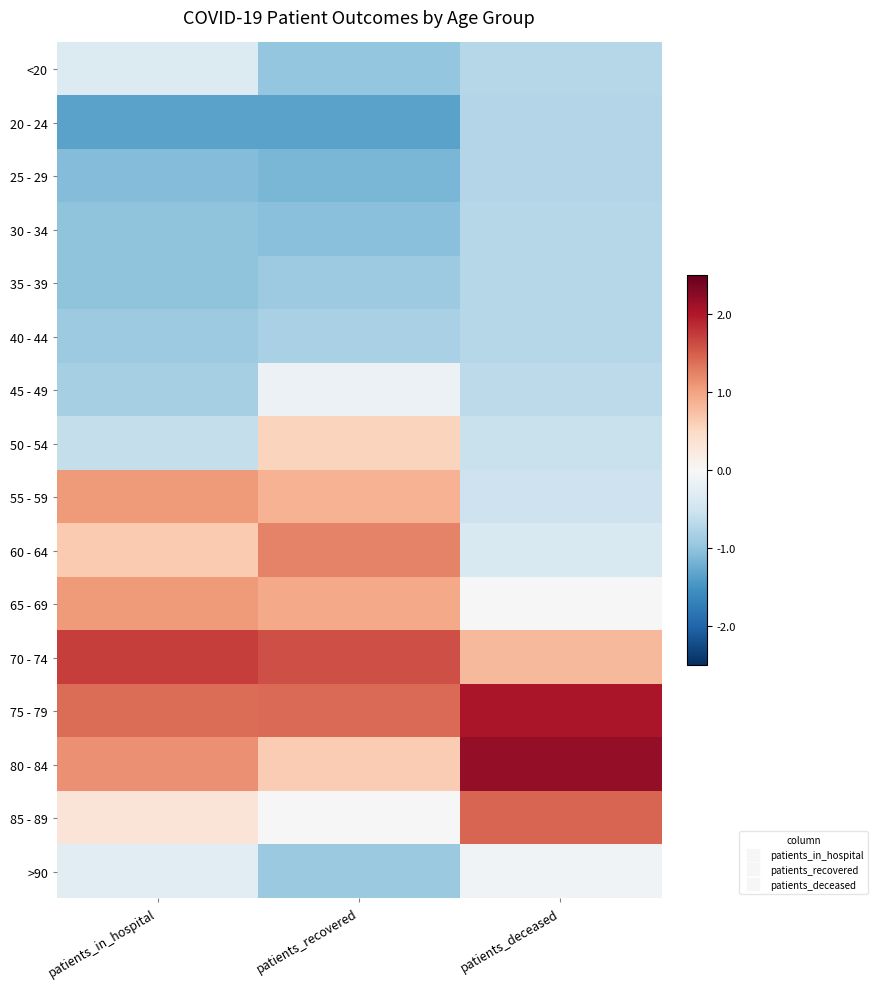

At which category is the sum across all series the highest?

patients_in_hospital